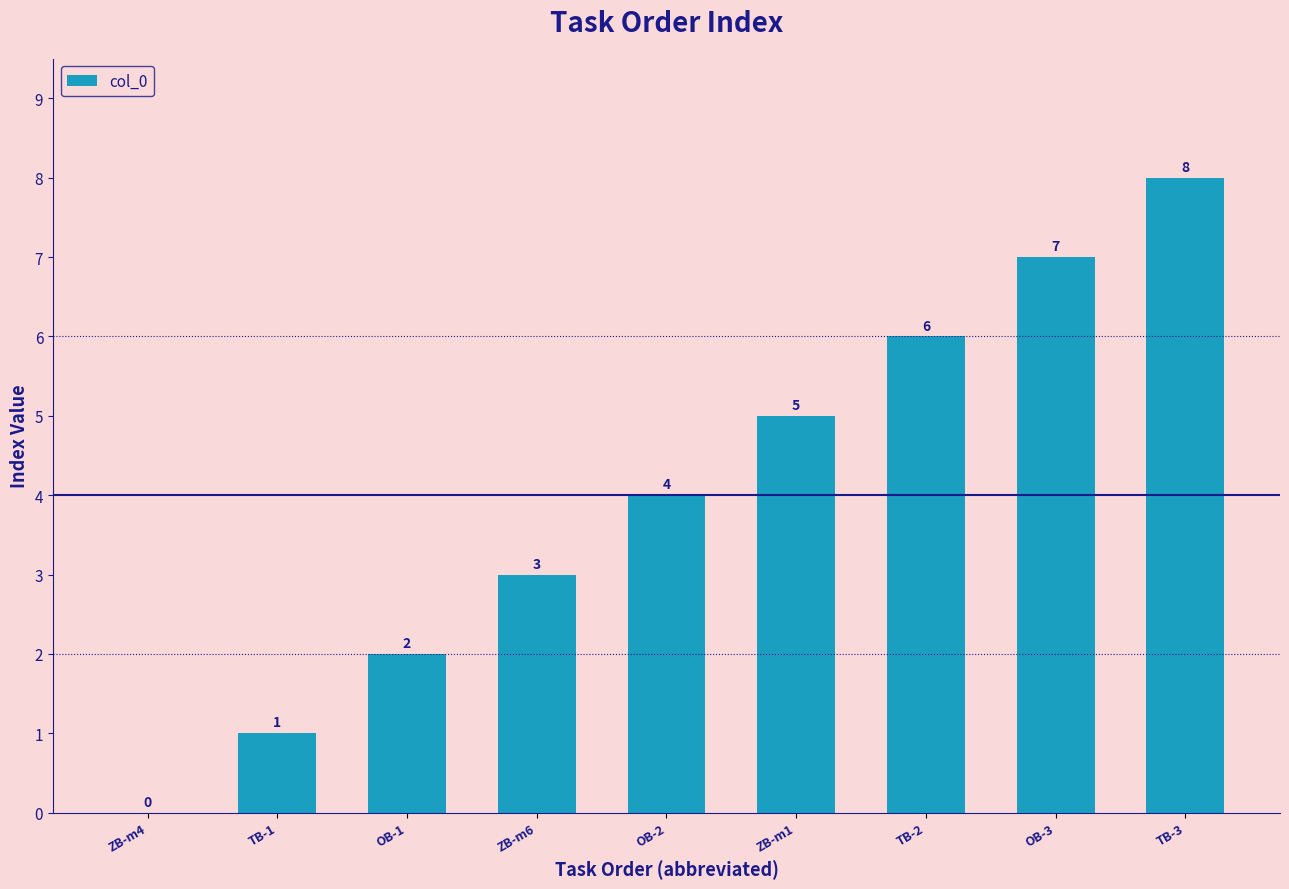

What is the average value?

4